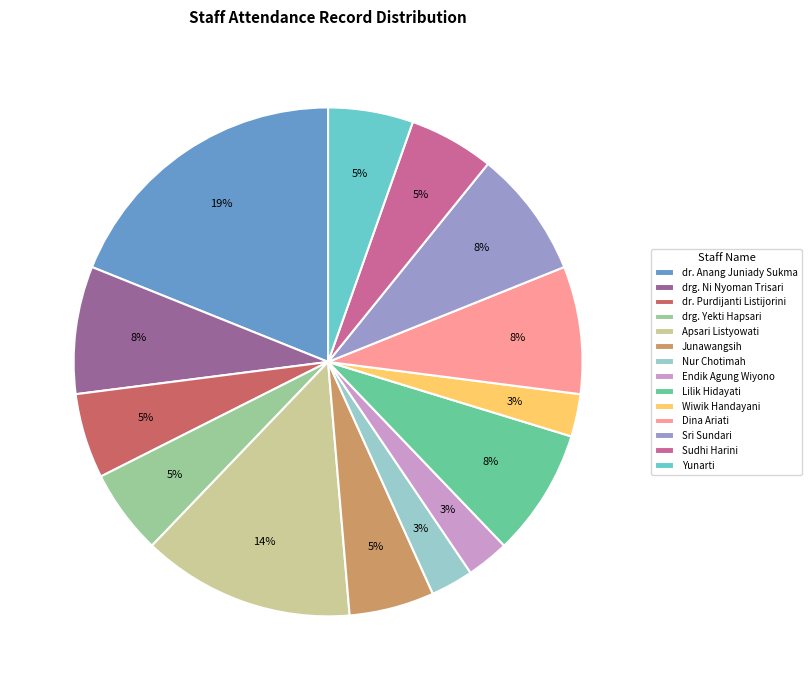

What percentage is the dr. Anang Juniady Sukma slice, to the nearest percent?

19%